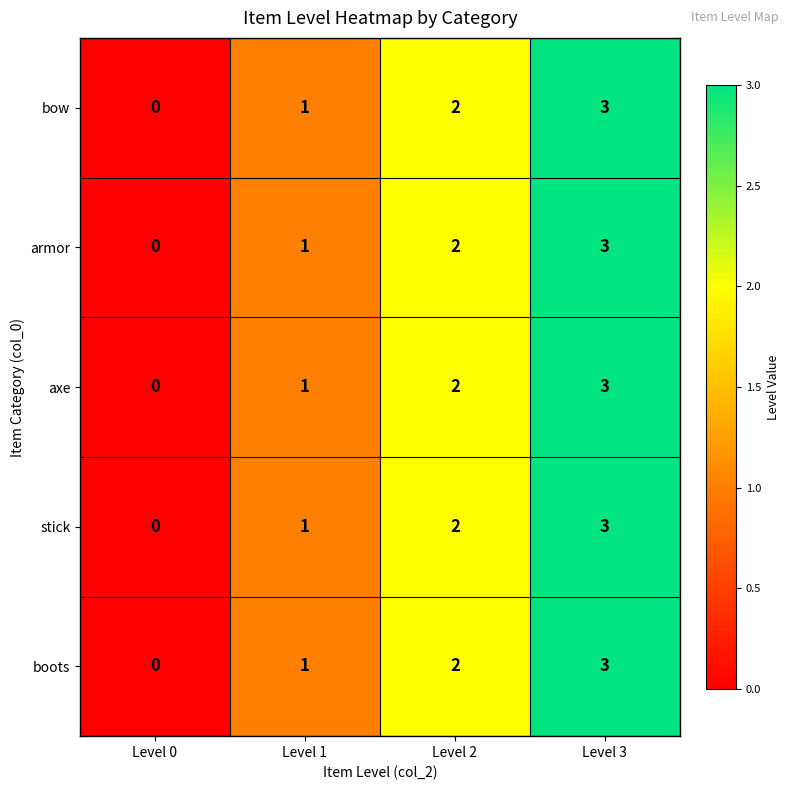

What is the difference between the maximum and minimum values in the stick series?

3